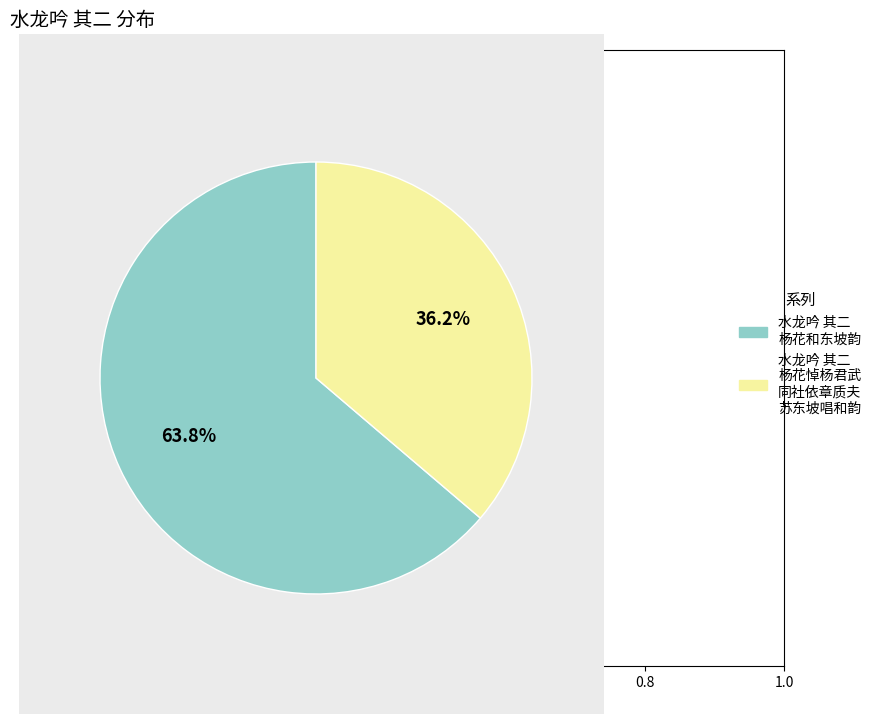

Combined, what portion of the pie is 水龙吟 其二 杨花悼杨君武 同社依章质夫 苏东坡唱和韵 and 水龙吟 其二 杨花和东坡韵?

100.0%